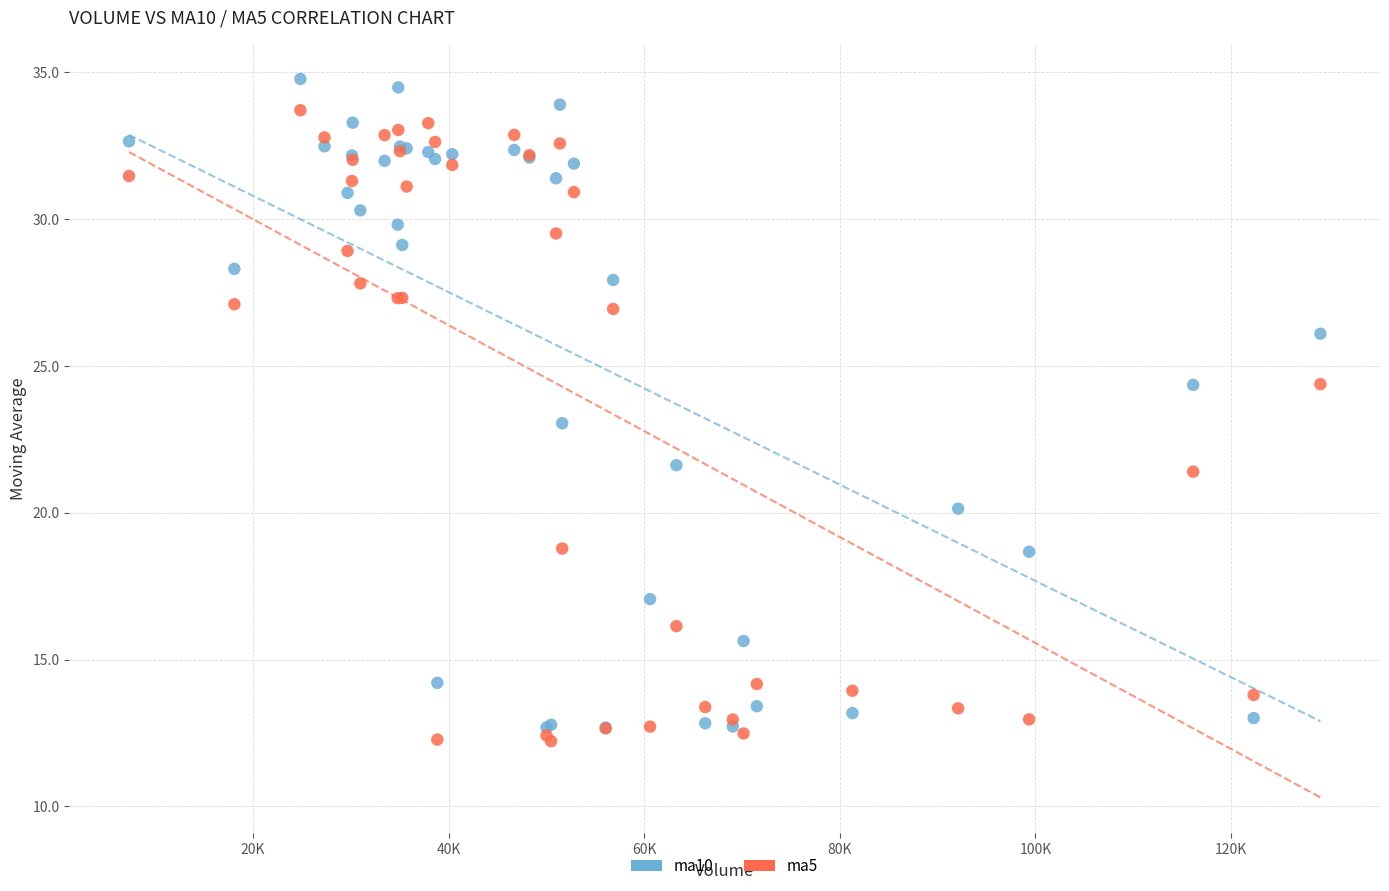

What are all the series names shown in the legend?

ma10, ma5